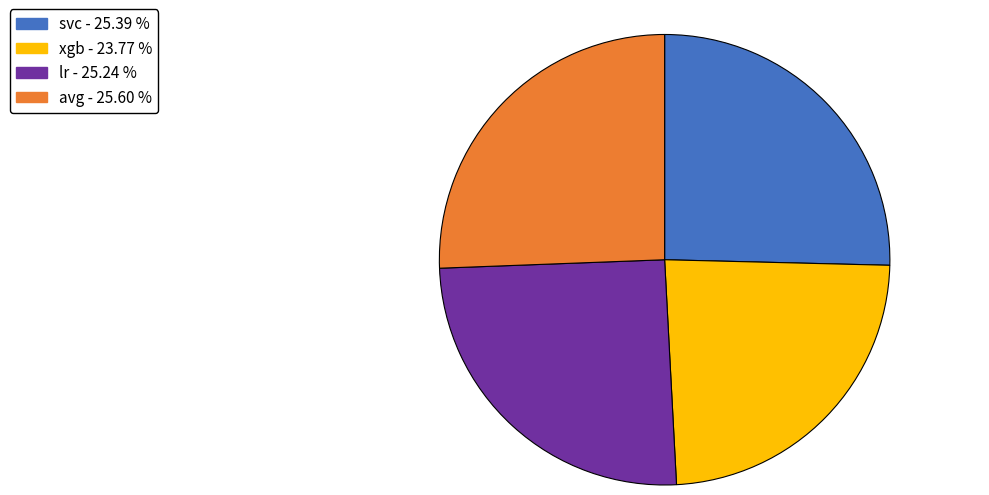

Is the sum of avg and xgb greater than half?

No